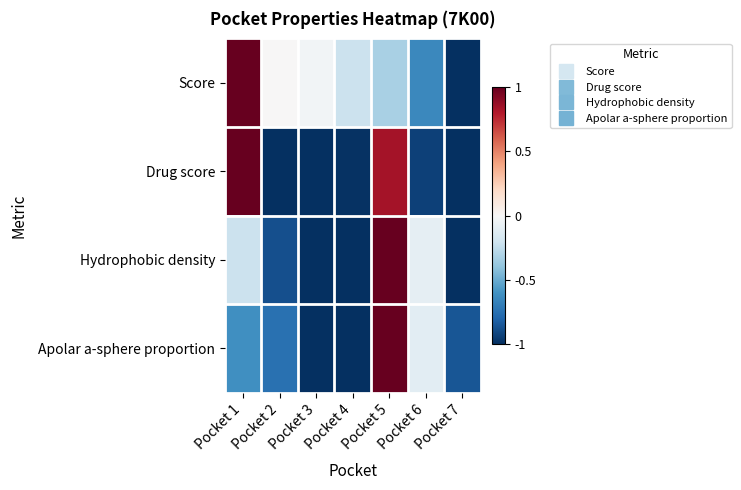

List the series in order of their peak value, highest first.

Score, Drug score, Hydrophobic density, Apolar a-sphere proportion